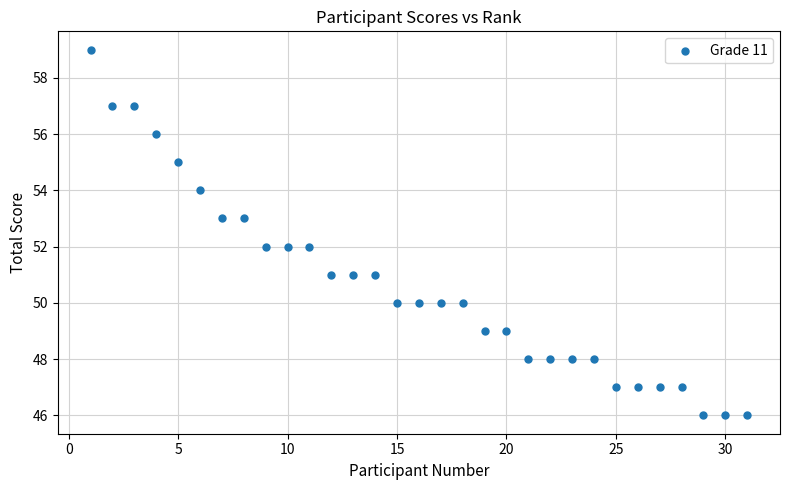

What is the range of X values (max minus min)?

30